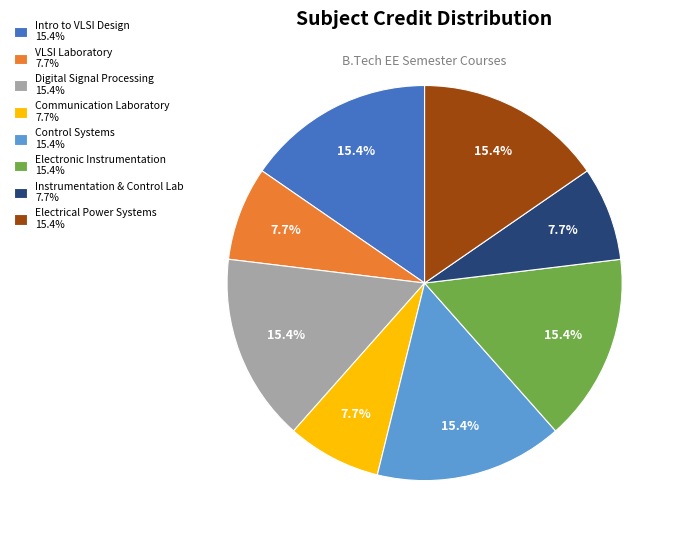

Does Electrical Power Systems 15.4% represent more than half of the total?

No